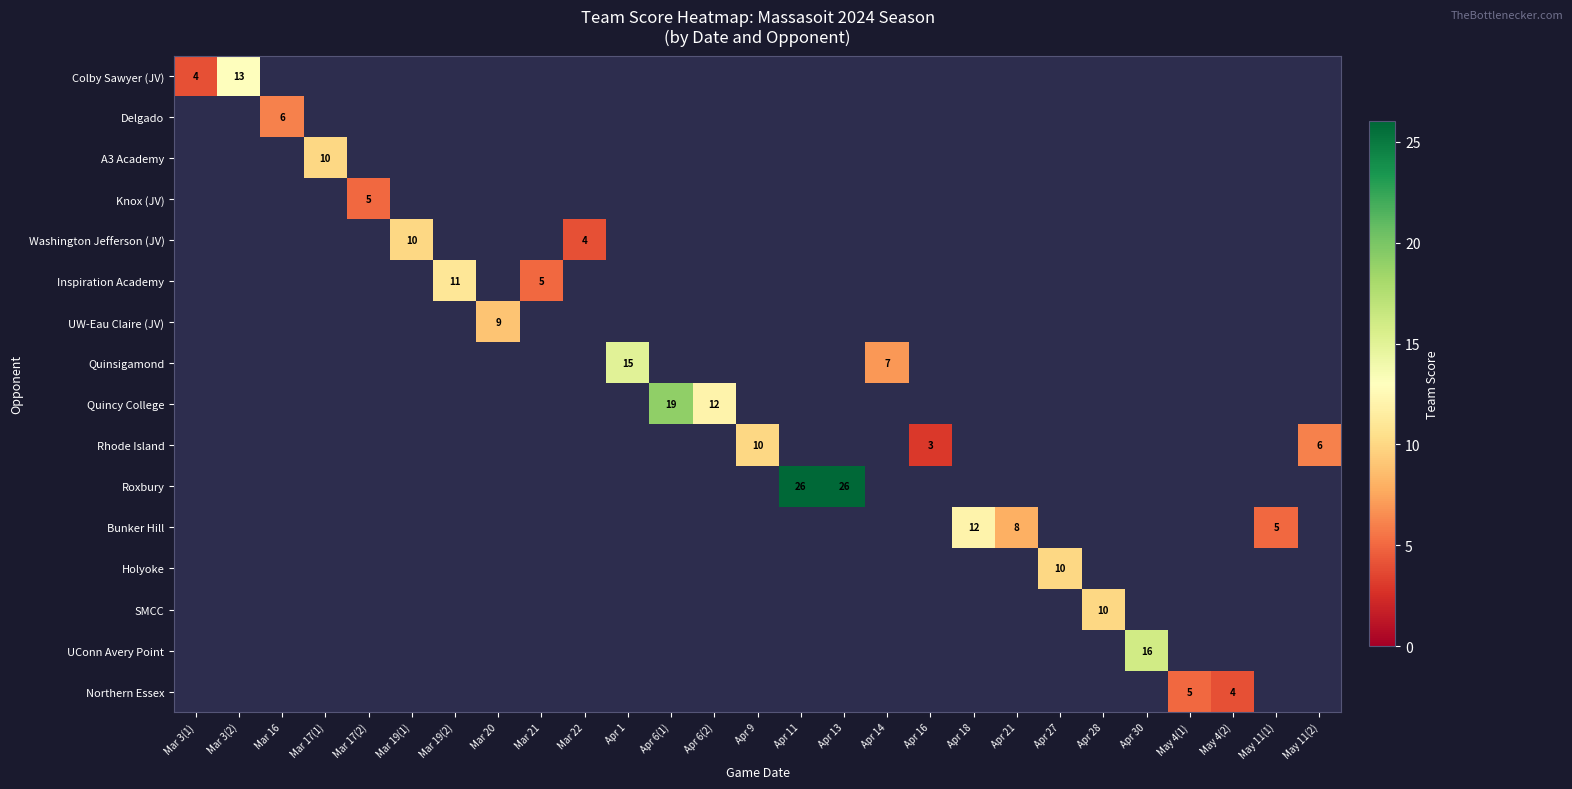

The Roxbury series shows 26 at Apr 13. True or false?

True